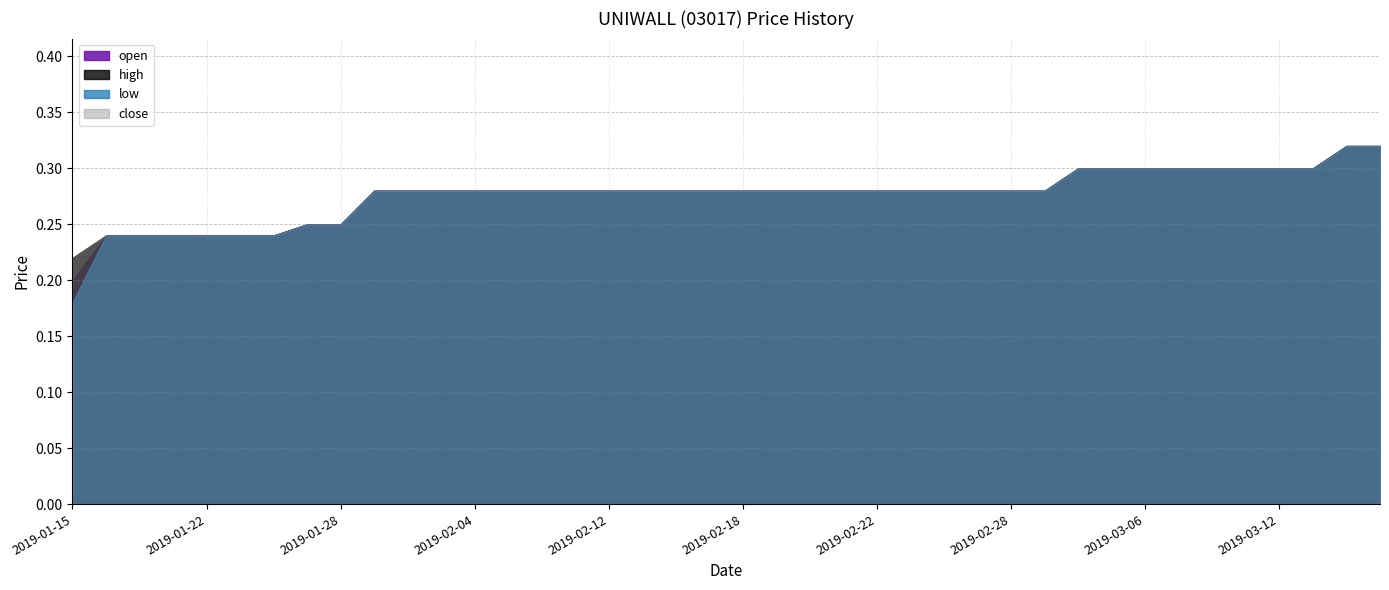

What is the label of the 20th point from the left?

2019-02-15